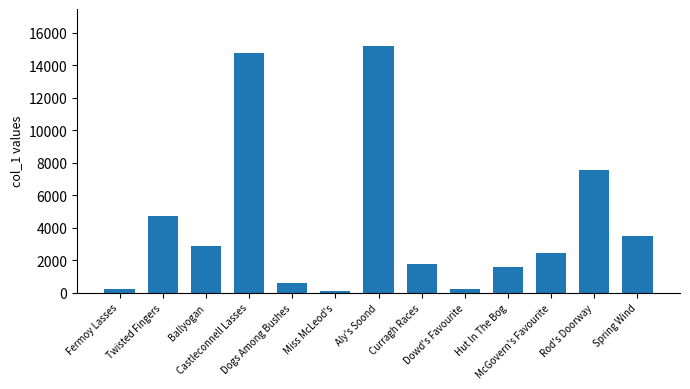

What is the change in value from Twisted Fingers to Aly's Soond?

+10456